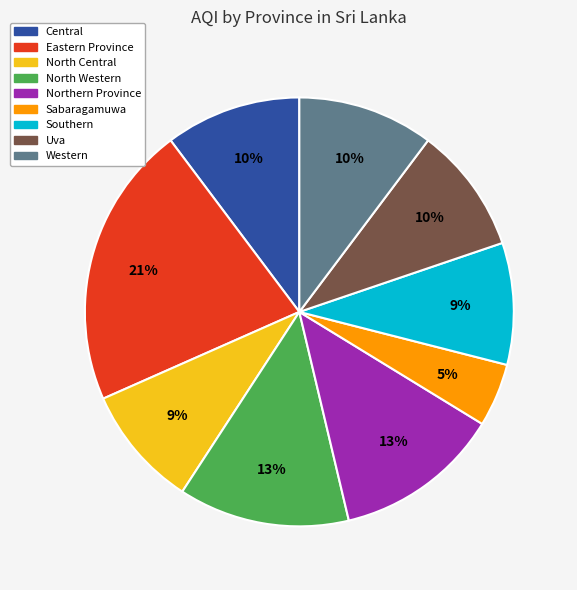

Does Northern Province represent more than half of the total?

No